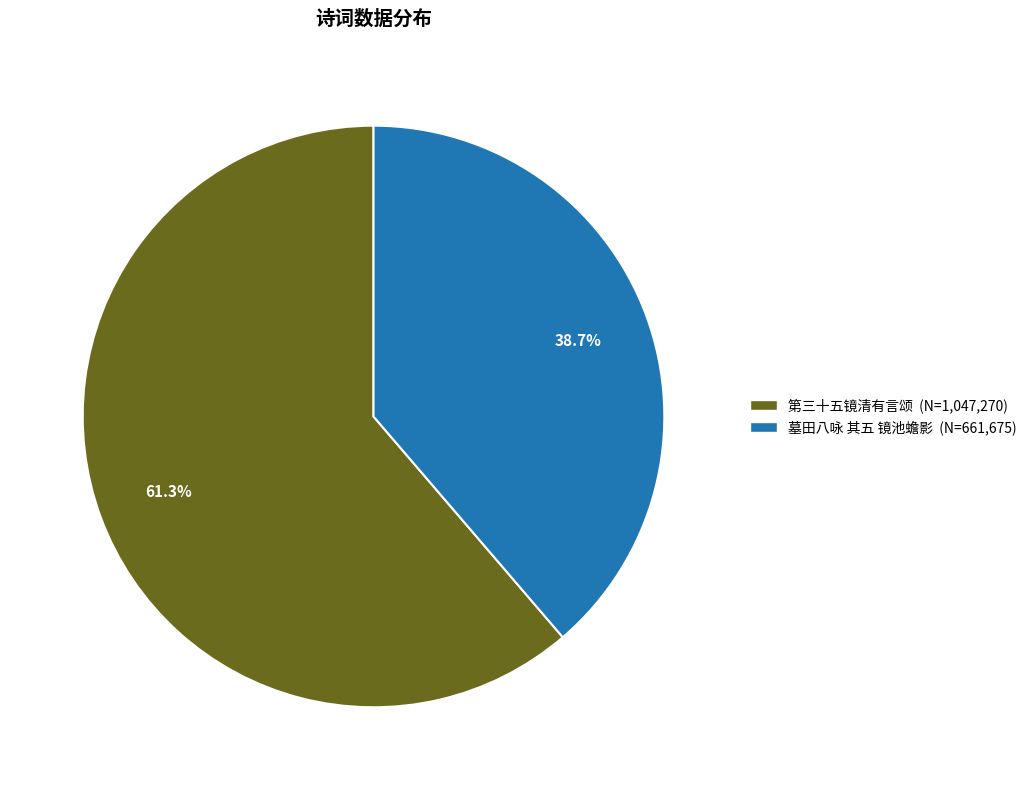

What percentage is the 墓田八咏 其五 镜池蟾影 slice, to the nearest percent?

39%